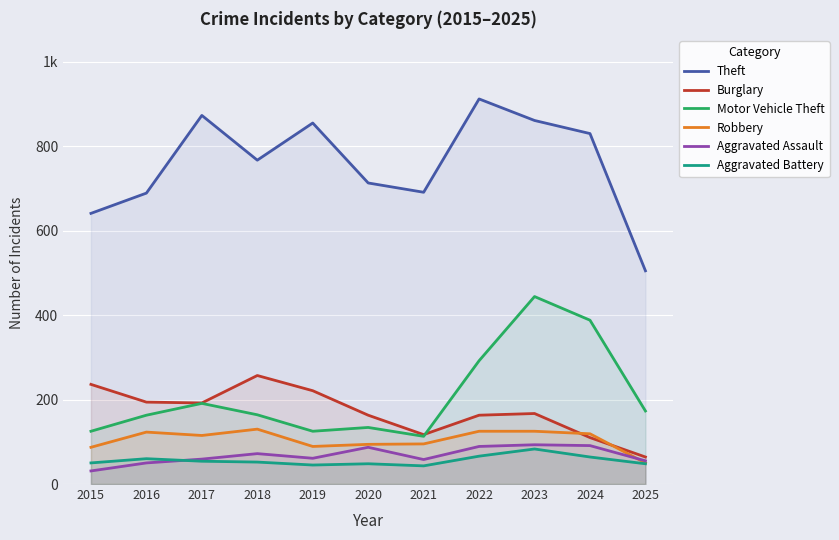

True or false: Burglary and Aggravated Battery cross at least once.

False